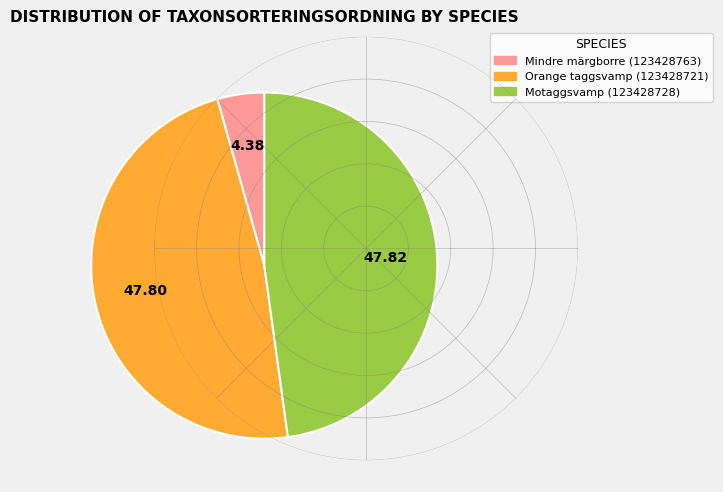

Is there any slice that represents more than half of the pie?

No